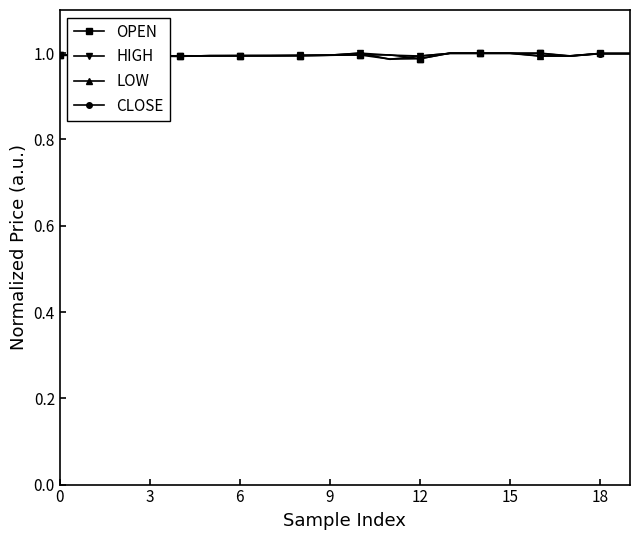

After their last crossing, which series has the higher values: HIGH or LOW?

LOW